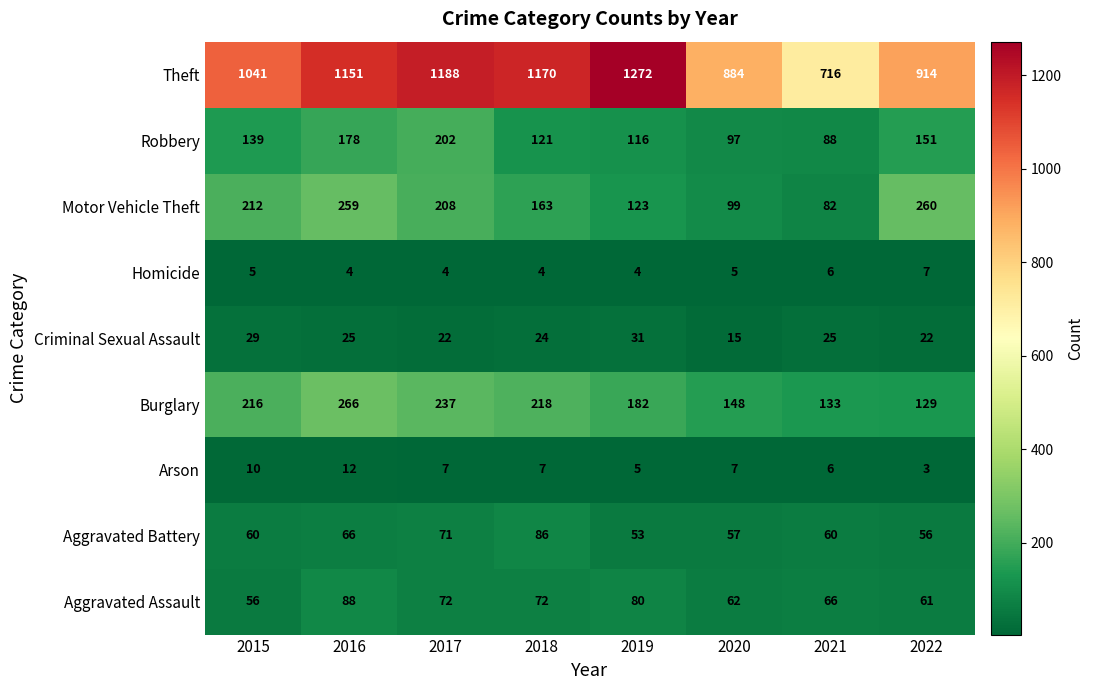

At how many categories does at least one series exceed 352?

8